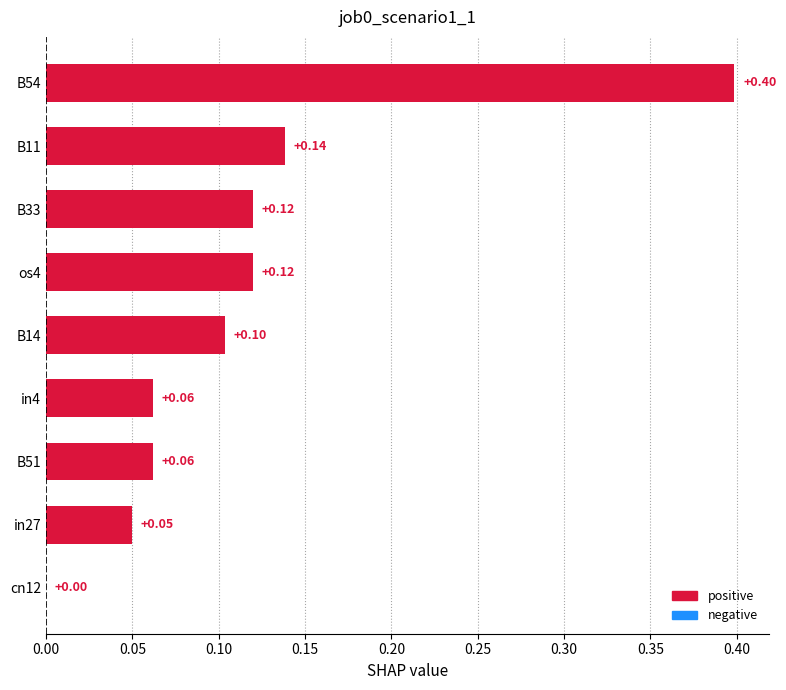

What is the sum of all values?

1.1